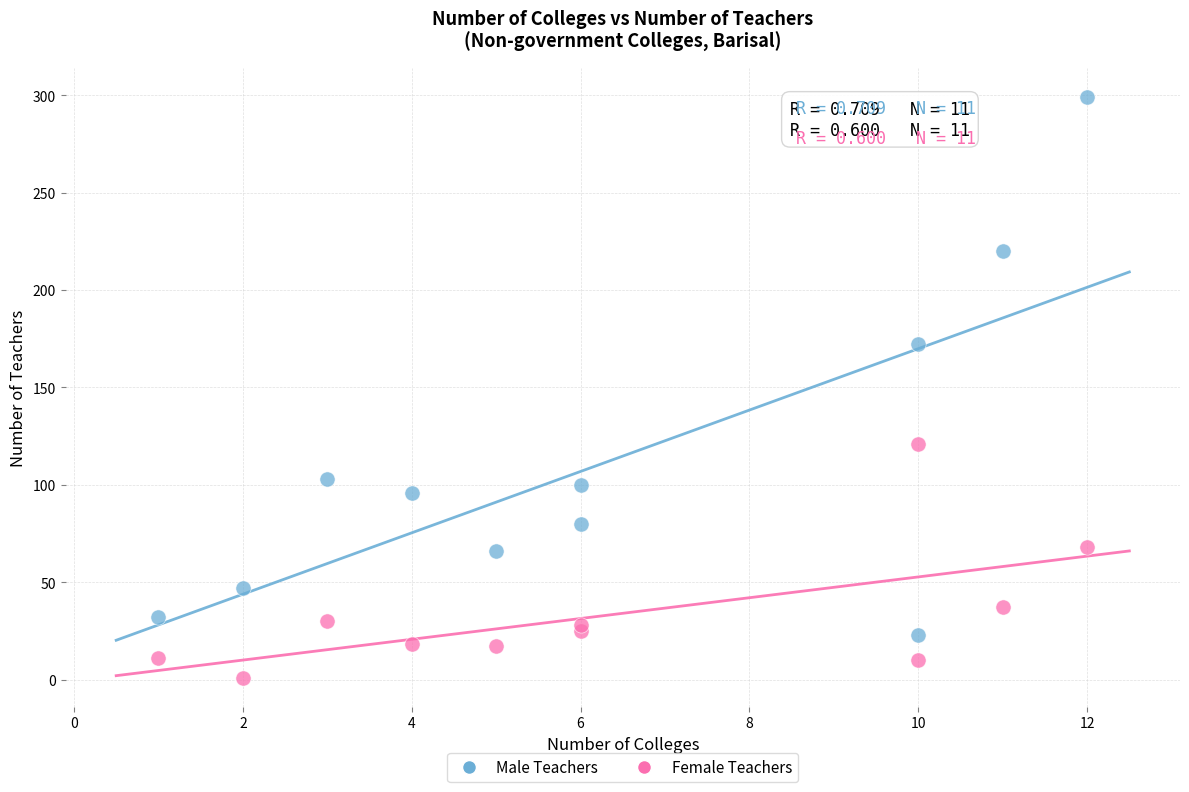

What is the X range (max minus min) for the scatter plot?

11